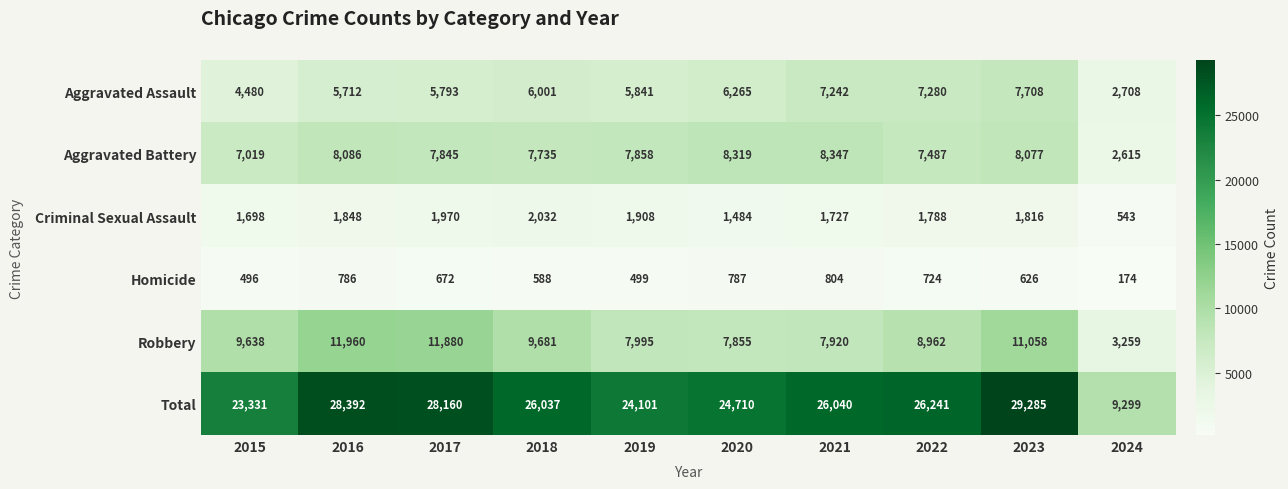

What is the difference between the second highest and second lowest values in the Homicide series?

291